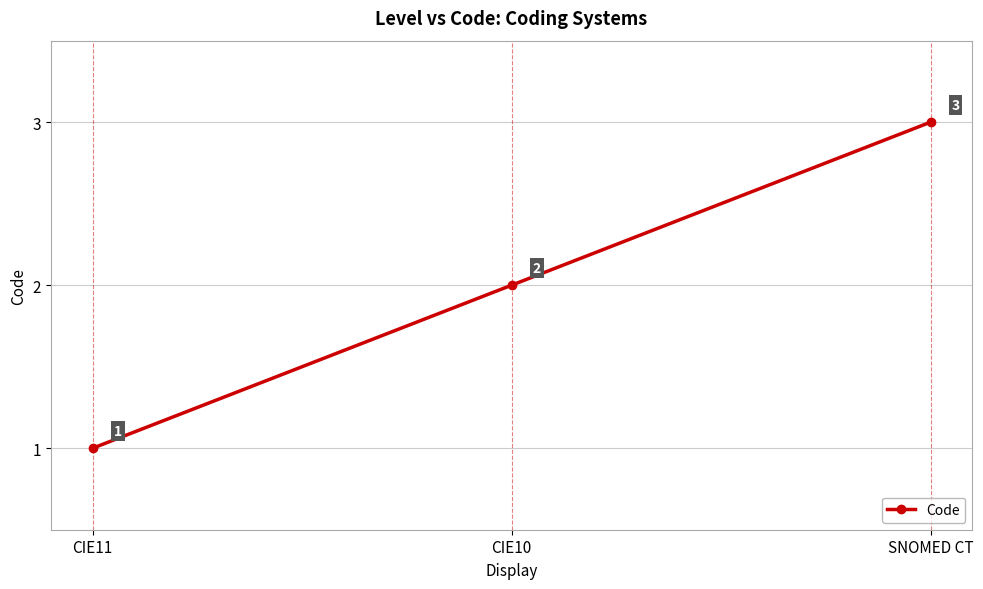

Rank the categories by value from lowest to highest.

CIE11, CIE10, SNOMED CT